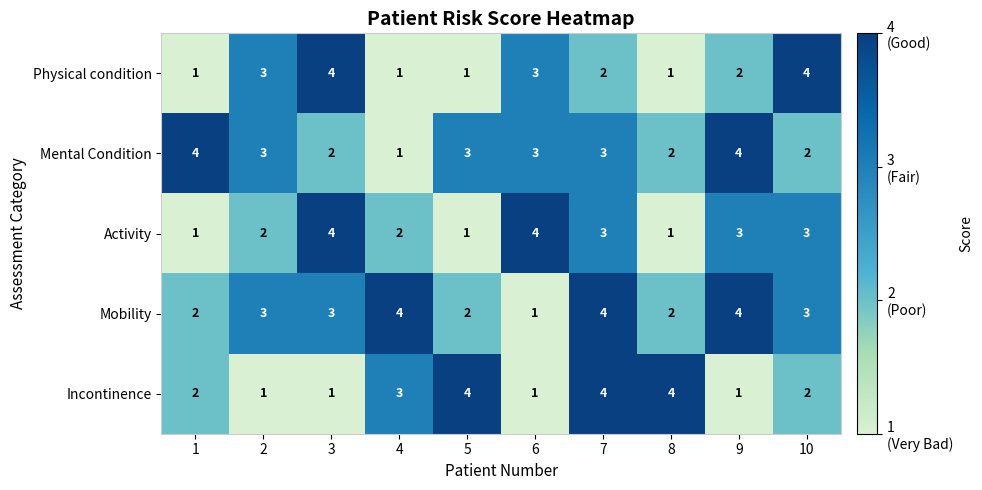

List the series in order of their overall mean, highest first.

Mobility, Mental Condition, Activity, Incontinence, Physical condition